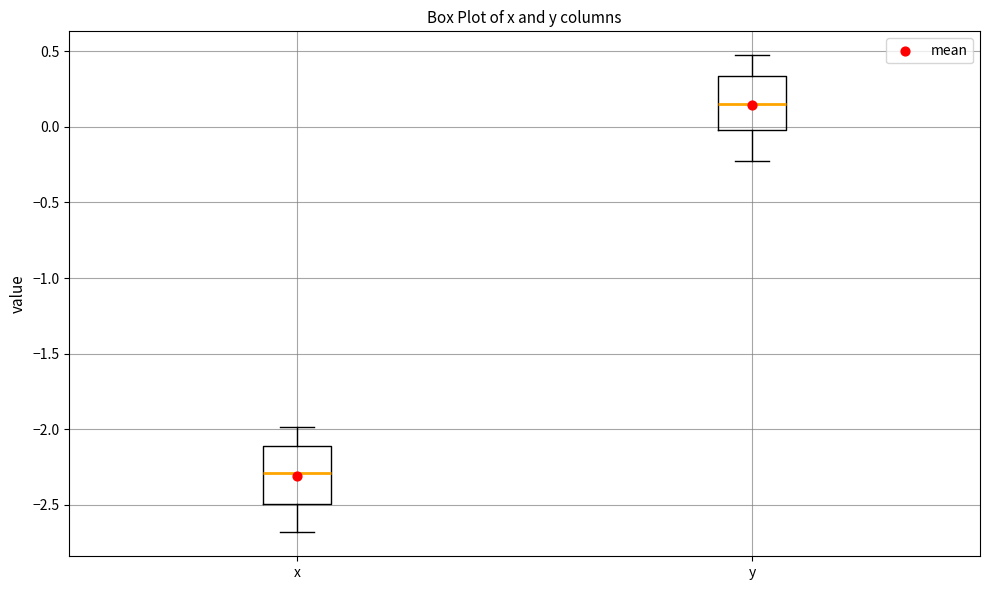

Which box has the lowest median line?

x